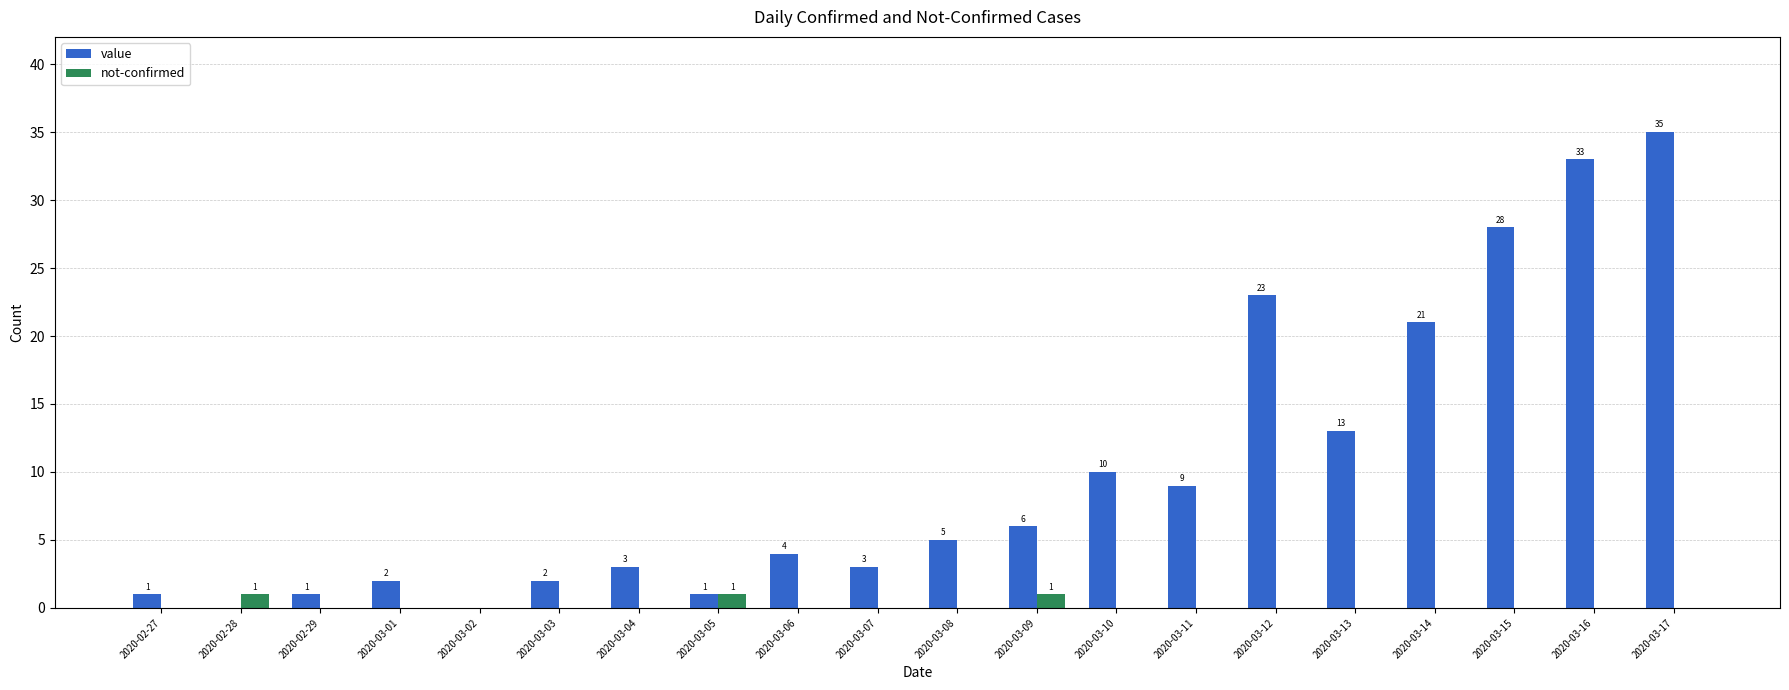

What is the average value of the value series?

10